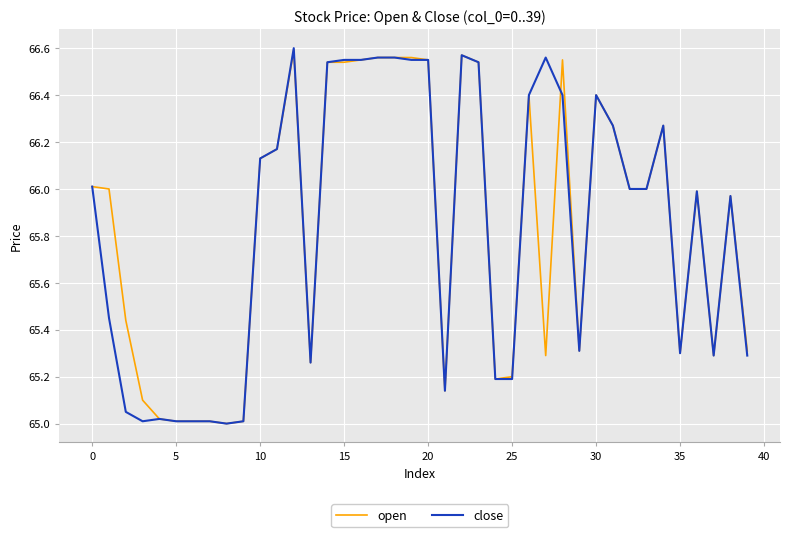

Which series has the largest range (max minus min)?

close